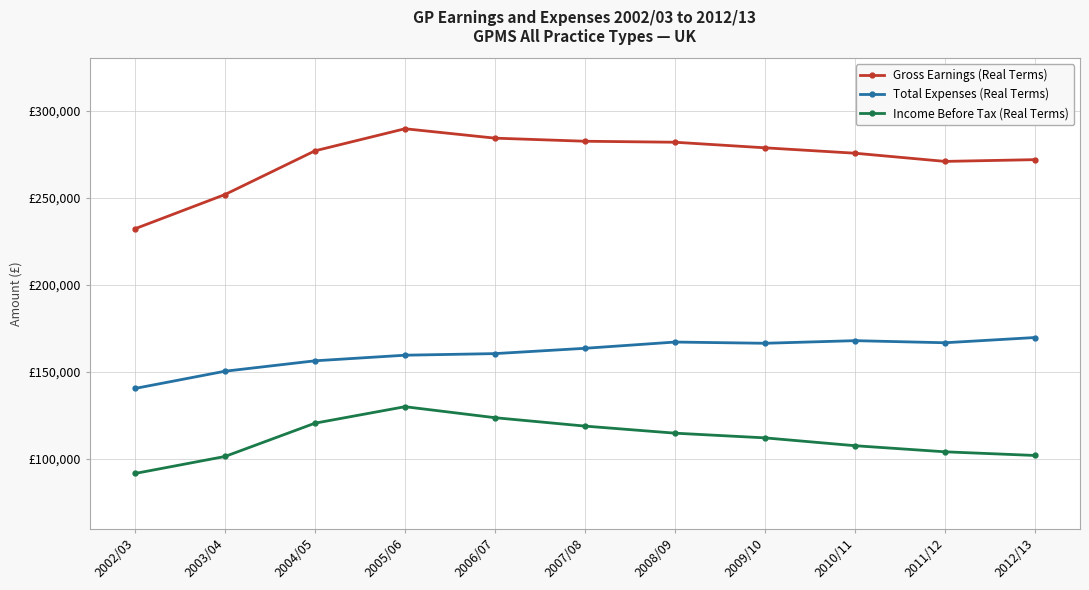

Does the chart have visible grid lines?

Yes